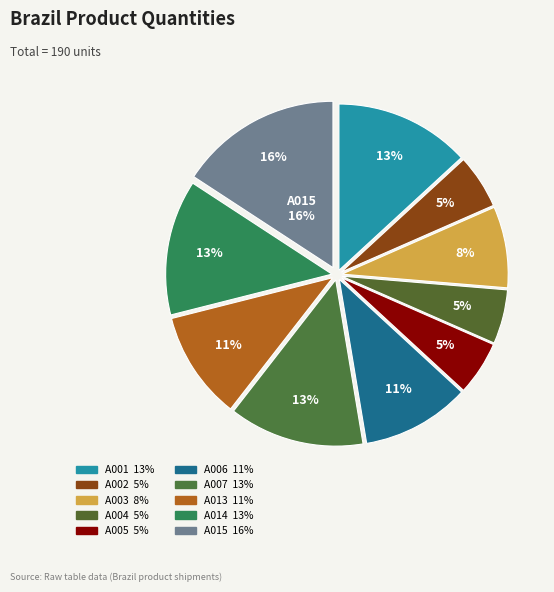

Is it true that A014 is 13% of the pie?

True